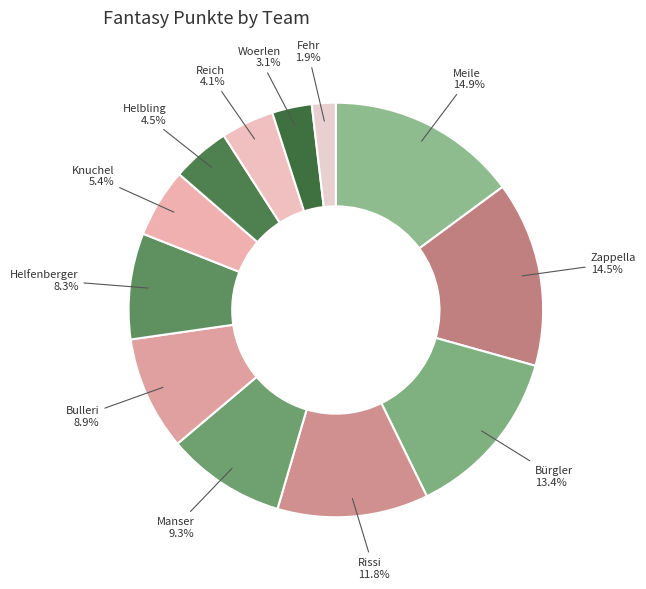

Approximately how many times larger is the value at Bulleri compared to Woerlen?

2.9